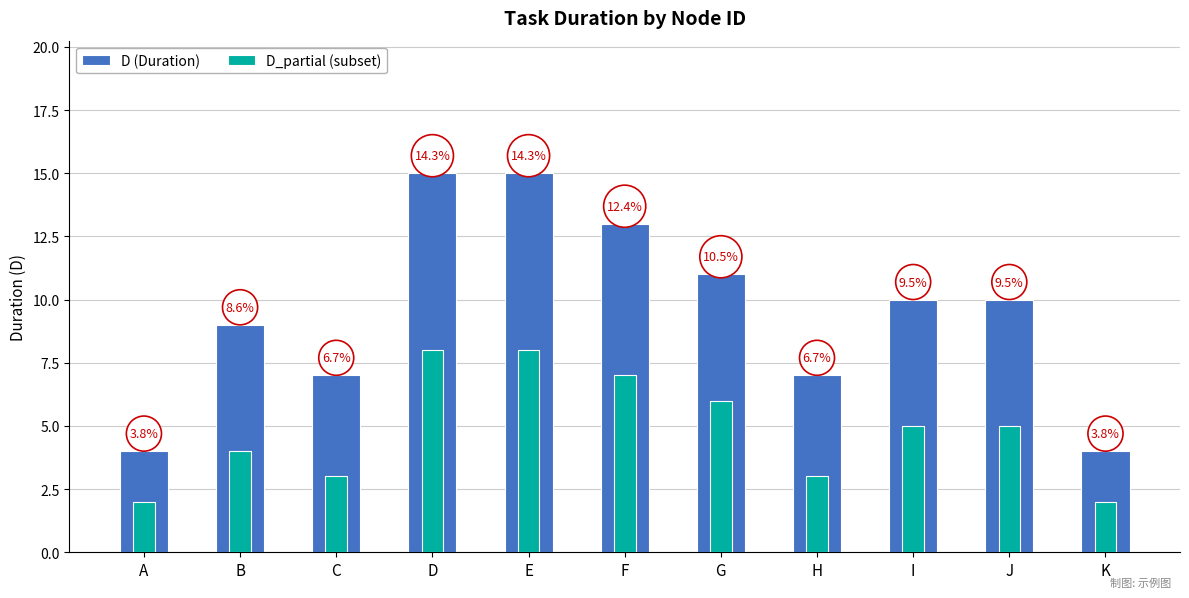

Rank the series at C from highest to lowest value.

D (Duration), D_partial (subset)